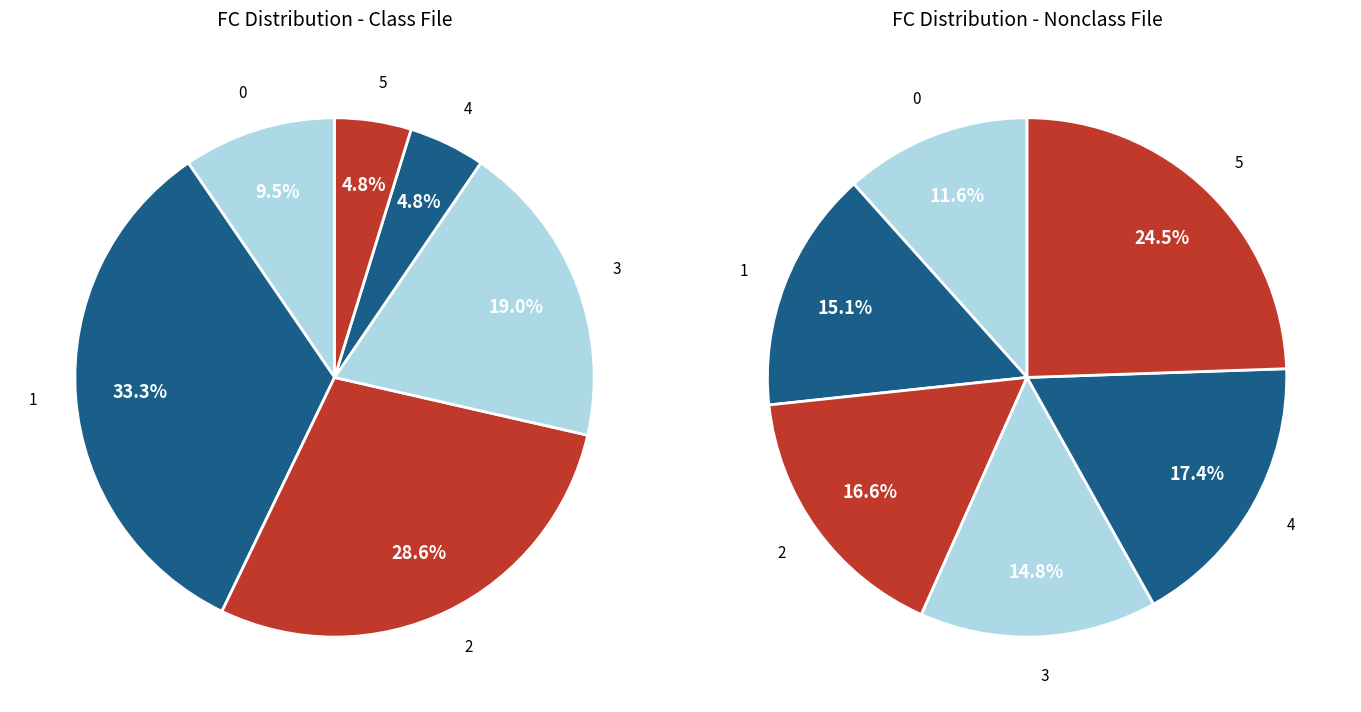

To the nearest percent, what percentage of the pie is 4?

5%